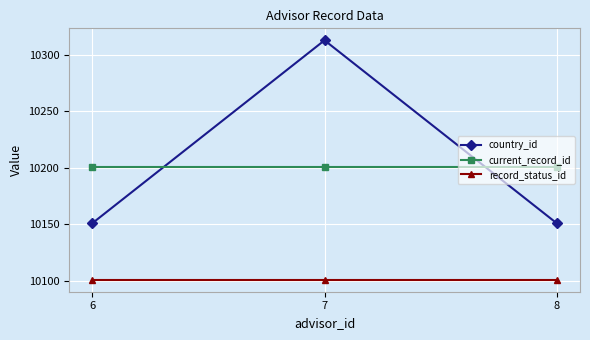

What is the total value across all series at 6?

30453